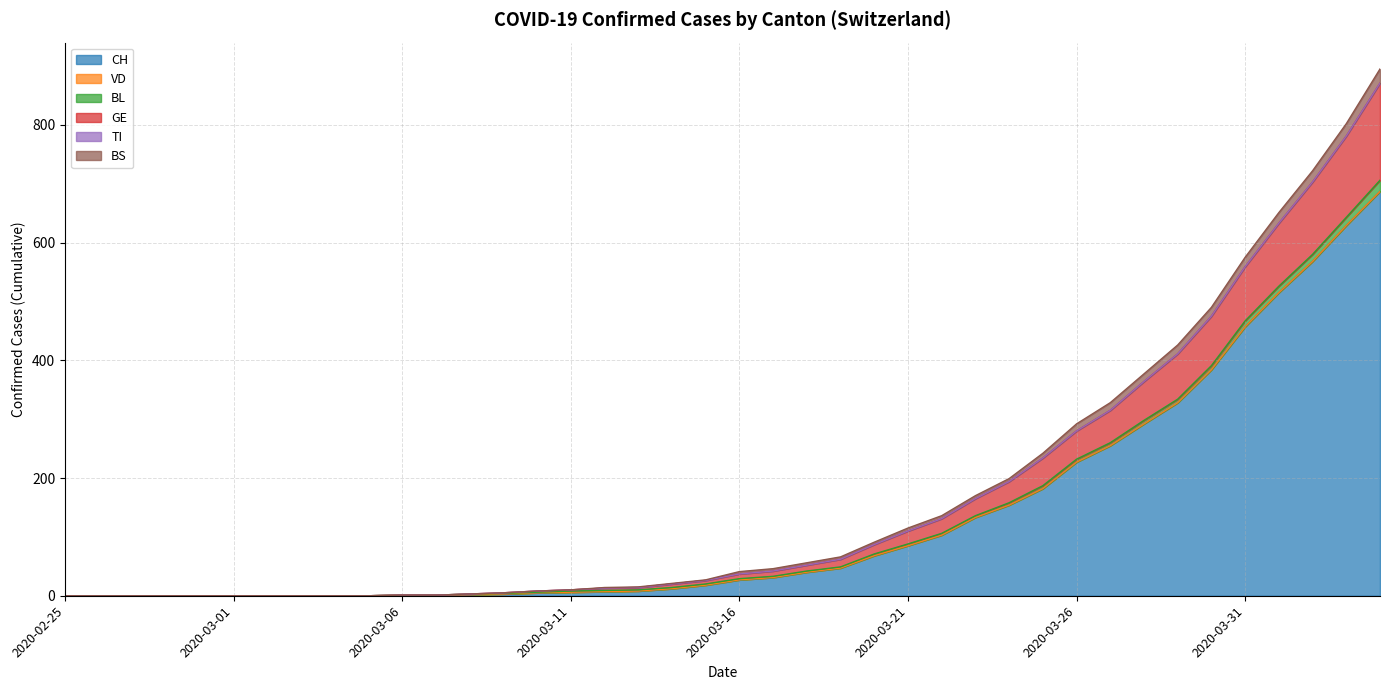

Does the chart have visible grid lines?

Yes